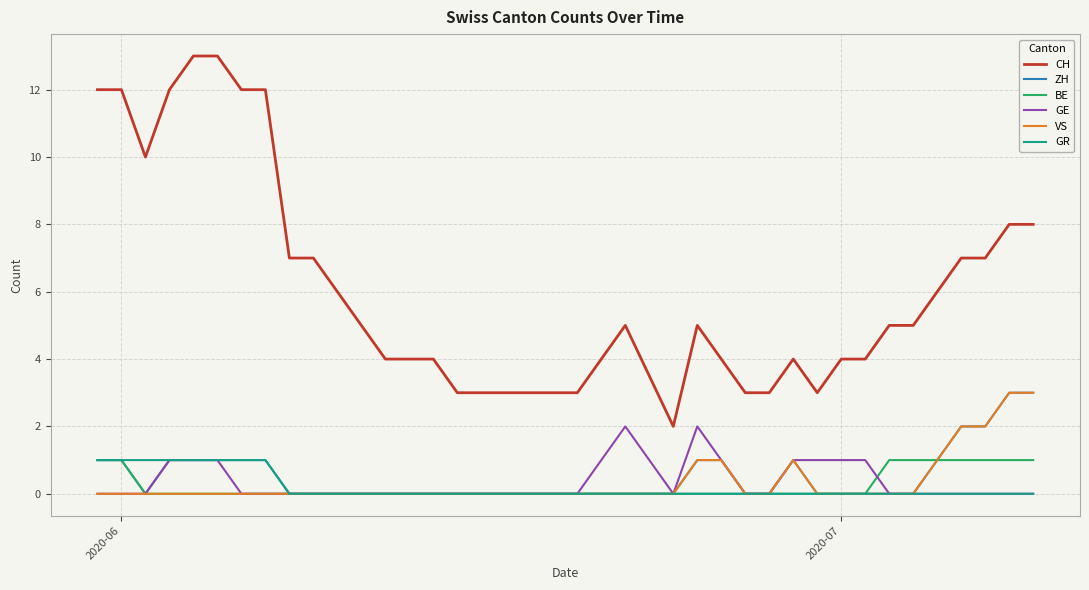

Which series has the widest spread of values?

CH